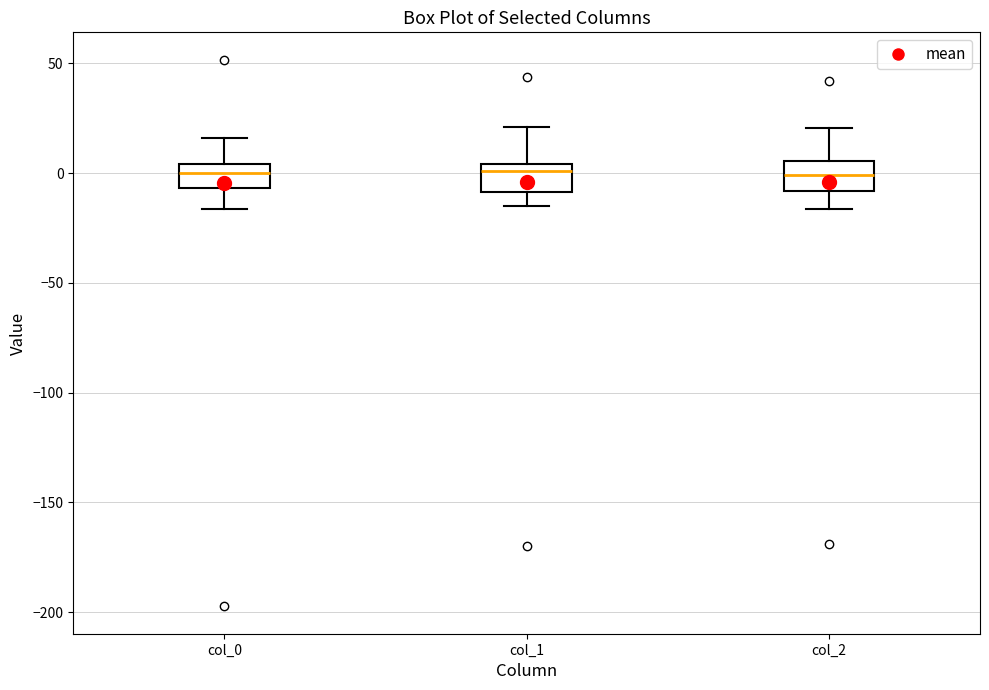

Reading left to right, transcribe this box plot: for each box, give where its median line is, the range the box spans, and where its two whiskers end, as read against the y-axis. The values are not printed on the chart, so give them approximately, as read against the axis.

col_0: median 0, box -5 to 5, whiskers -15 to 15
col_1: median 0, box -10 to 5, whiskers -15 to 20
col_2: median 0, box -10 to 5, whiskers -15 to 20